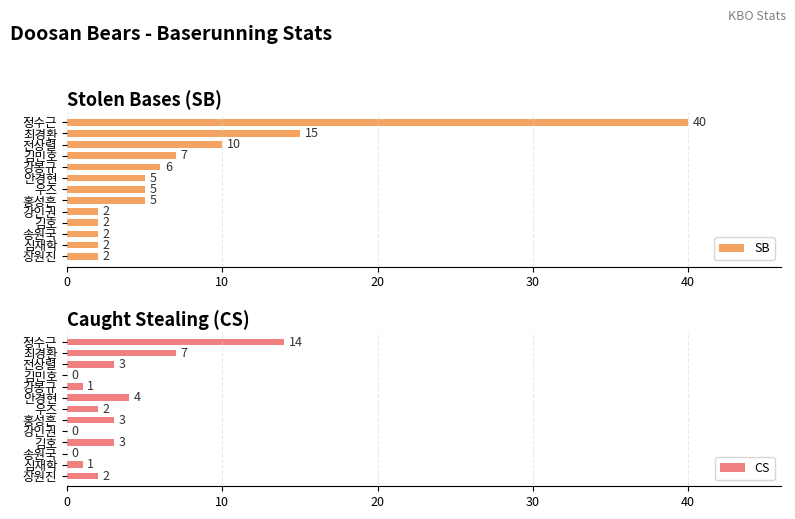

Is it true that SB equals 3 at 안경현?

False